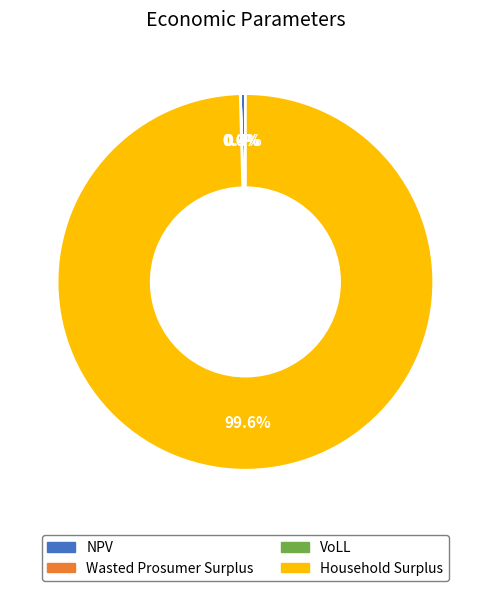

Does any single category account for the majority?

Yes